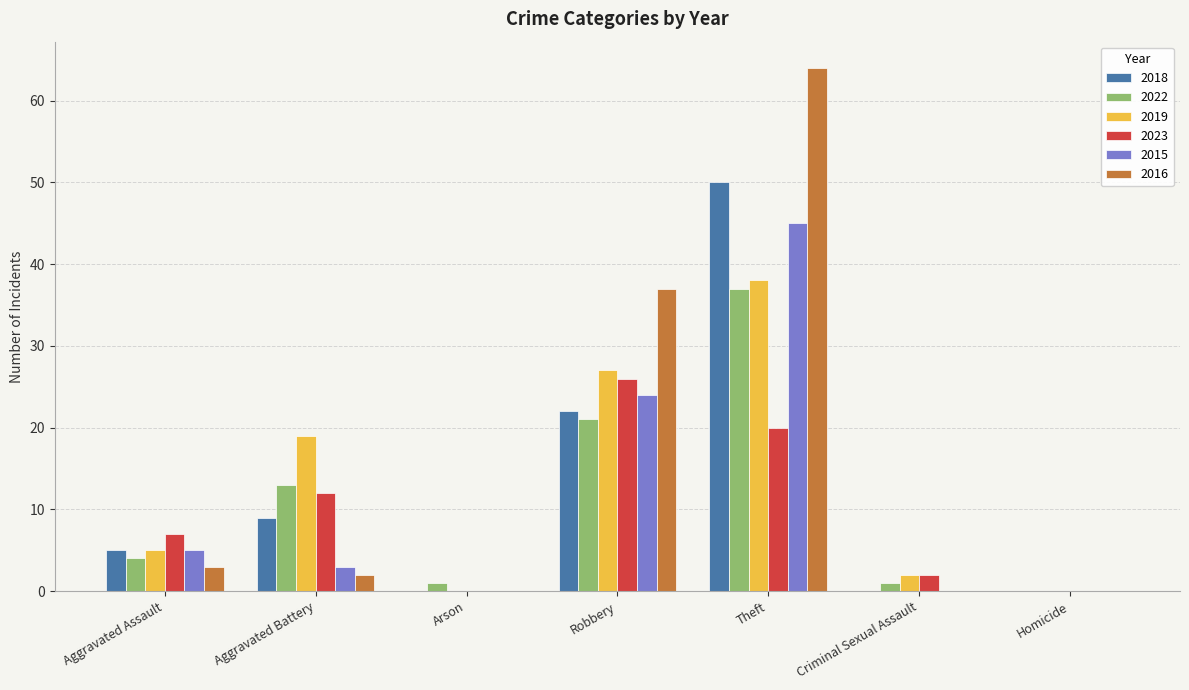

Where is 2016 nearest to the value 32?

Robbery